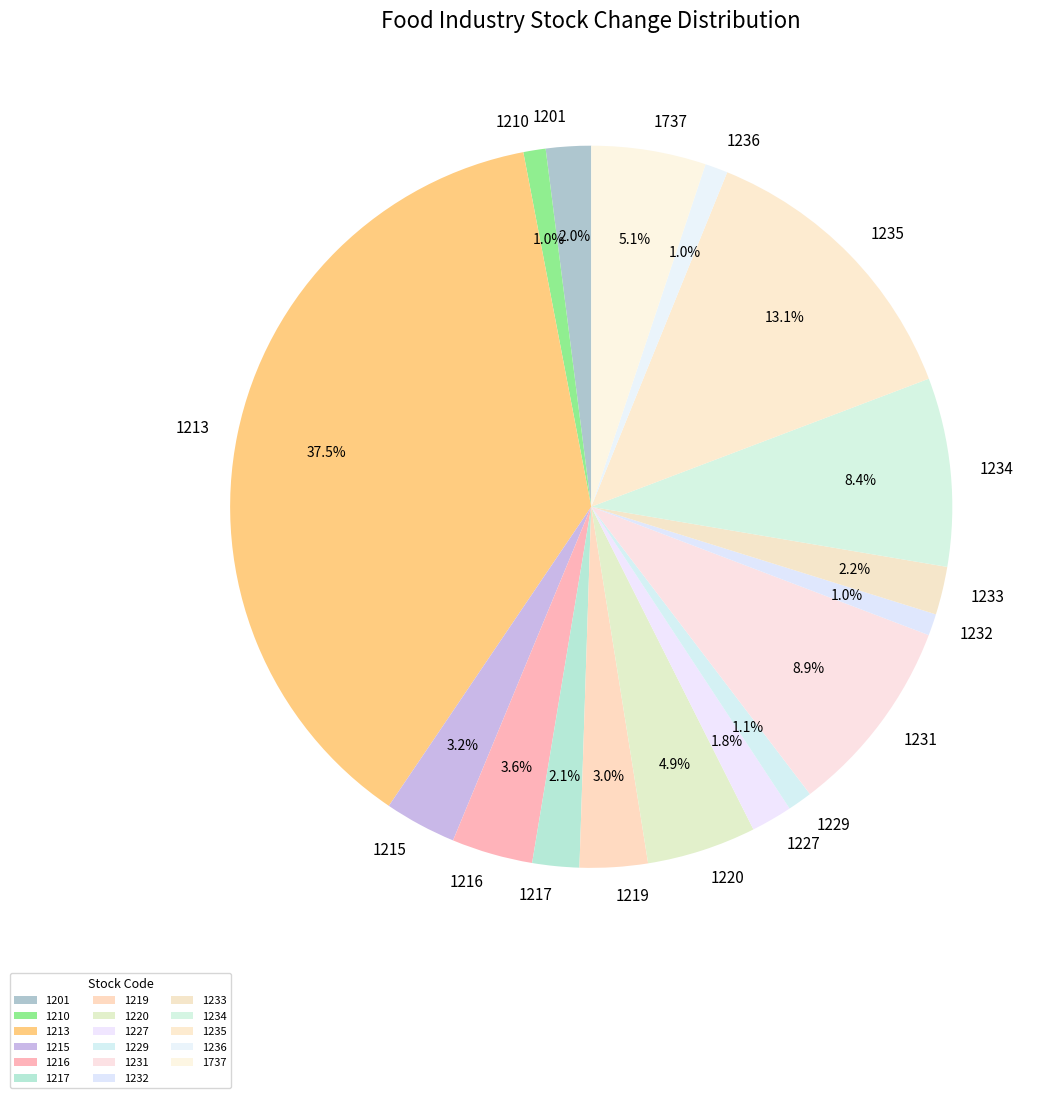

Which slice is the largest?

1213